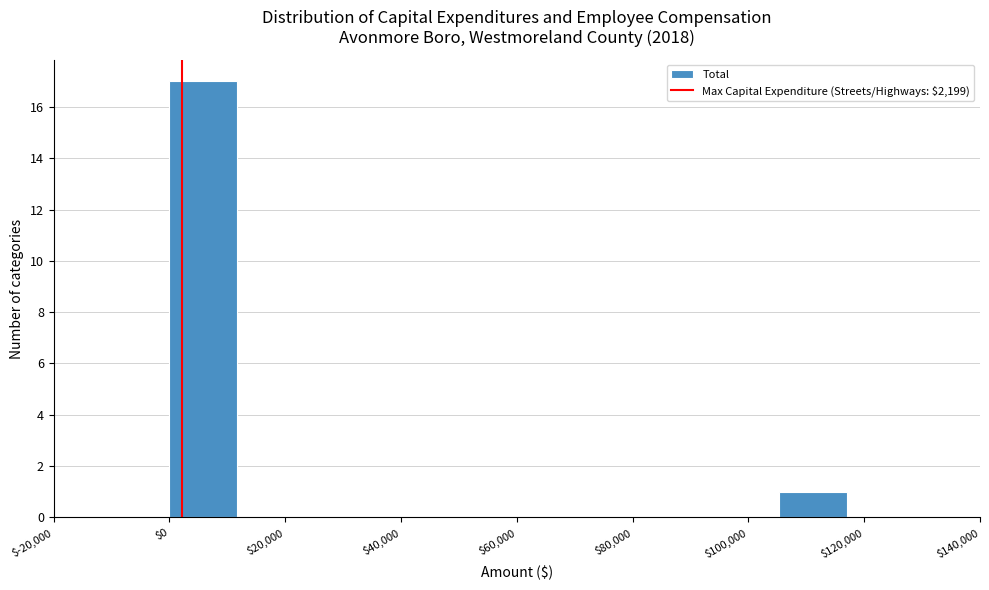

How tall is the bar that spans 0 to 12000 on the x-axis? Neither the bar edges nor the heights are printed on the chart, so give them approximately, as read against the axes.

17